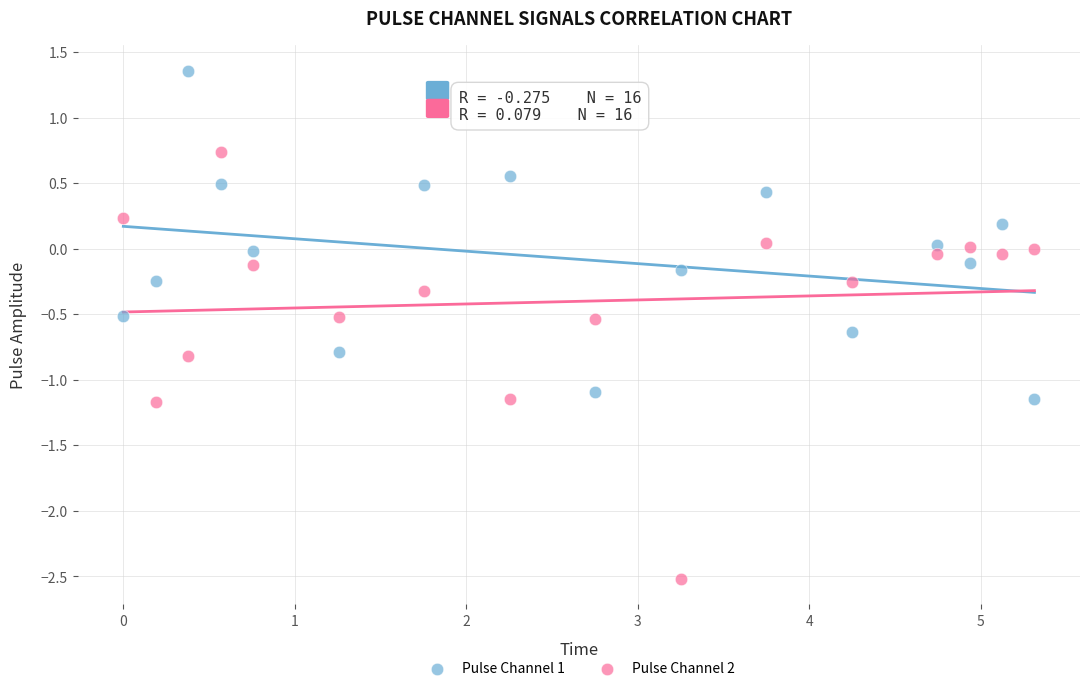

Which series reaches the minimum Y coordinate?

Pulse Channel 2